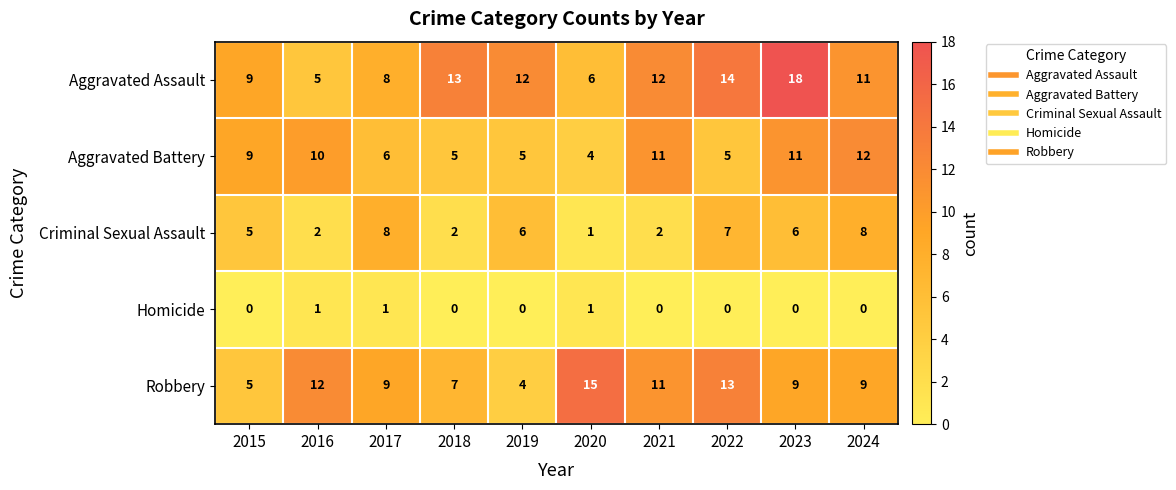

What is the spread (max minus min) of values at 2015?

9